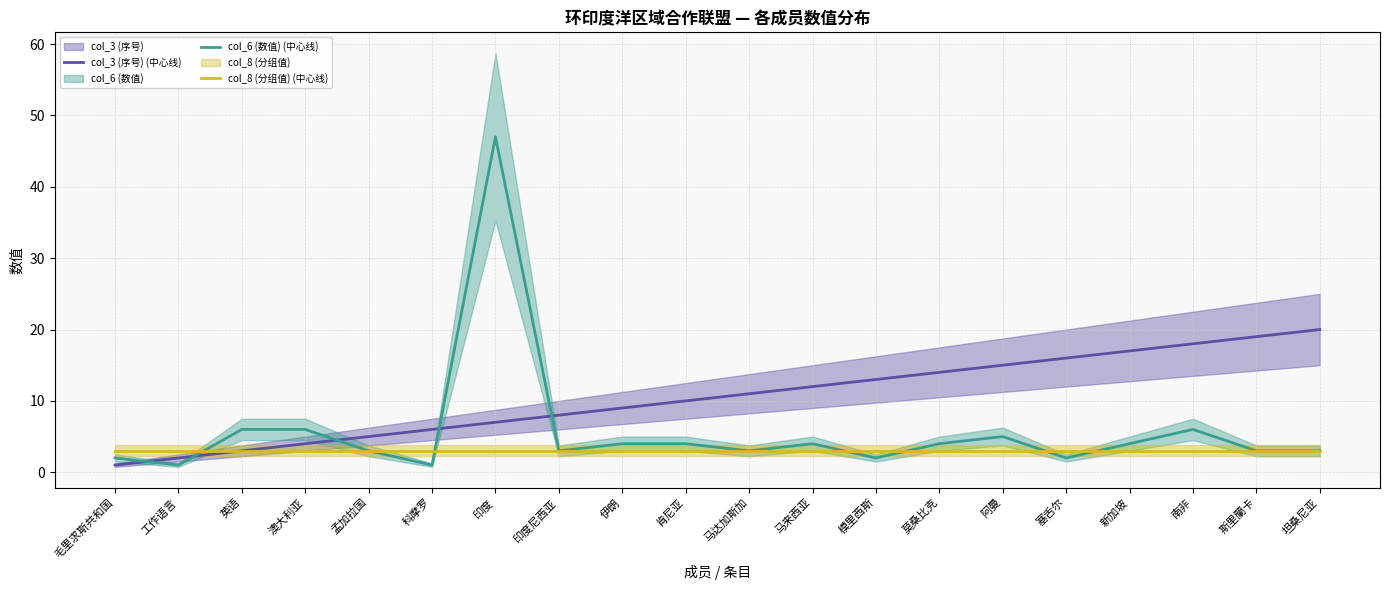

At which category does the chart reach its minimum across all series?

毛里求斯共和国